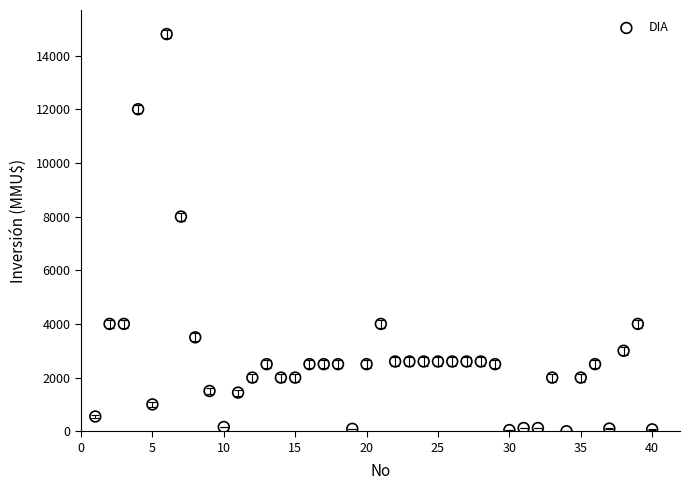

What is the range of X values (max minus min)?

39